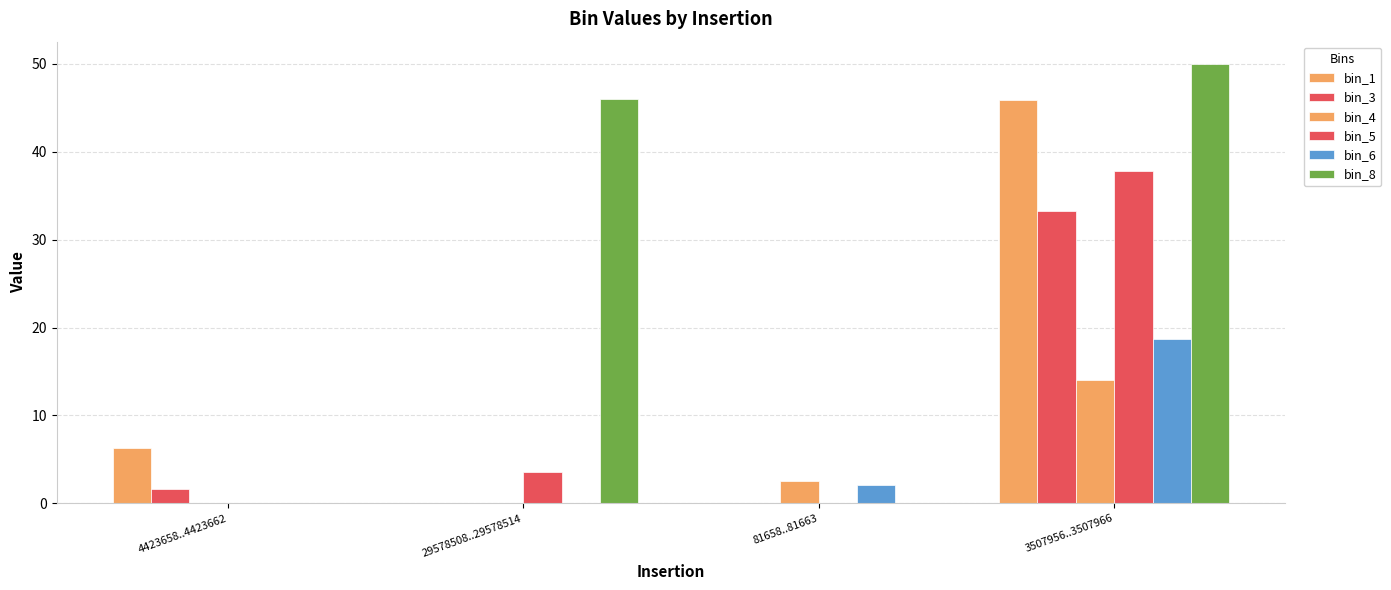

Is it true that bin_8 equals 0.0 at 4423658..4423662?

True